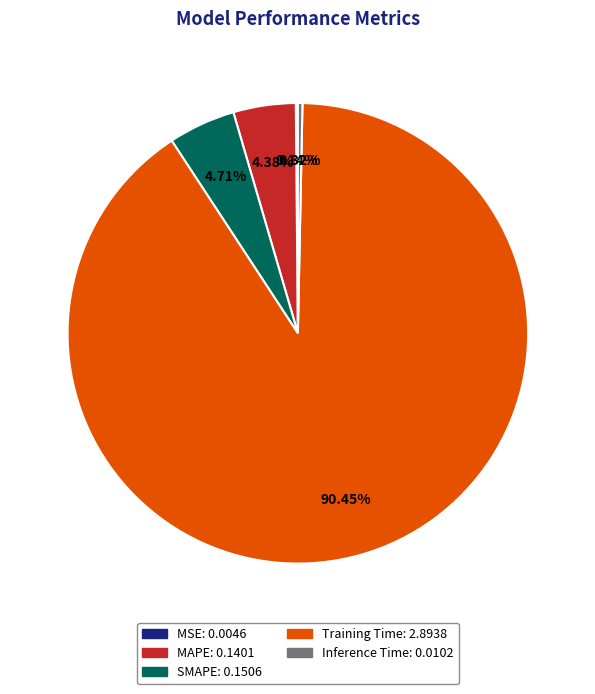

Which slice is the largest?

Training Time